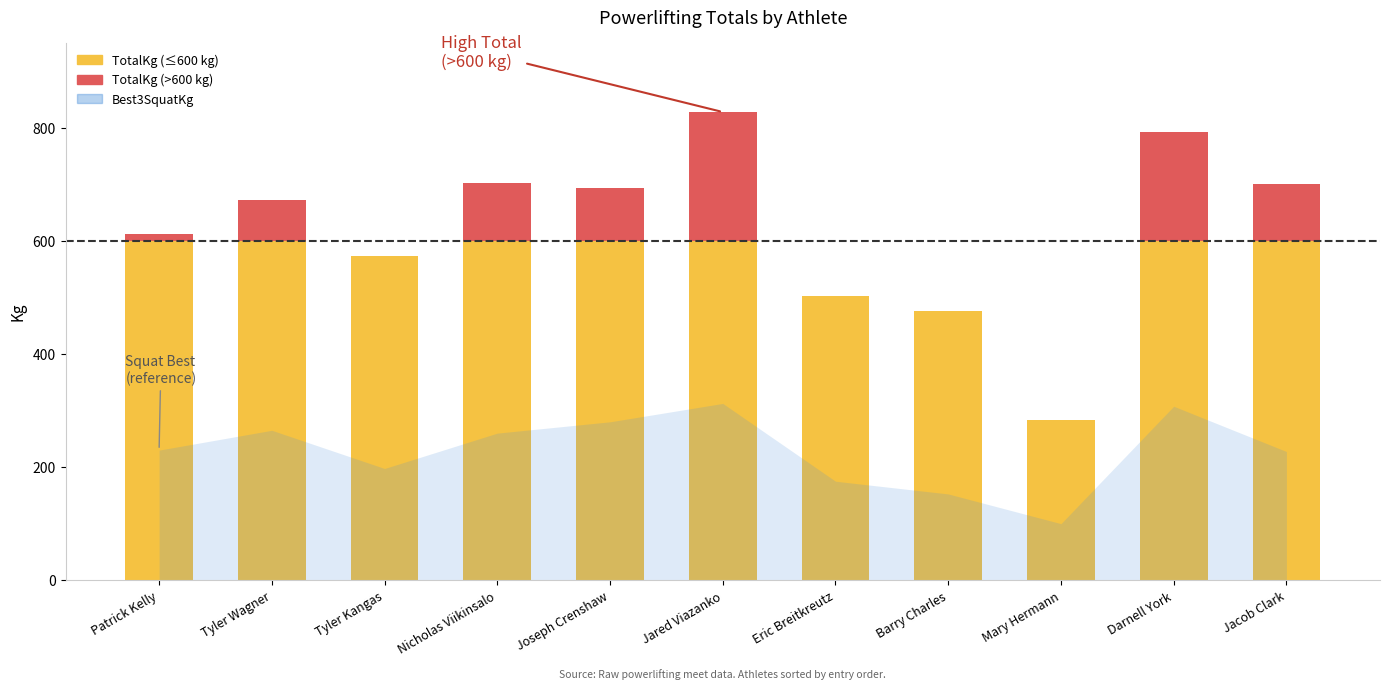

Which series has the largest range (max minus min)?

TotalKg